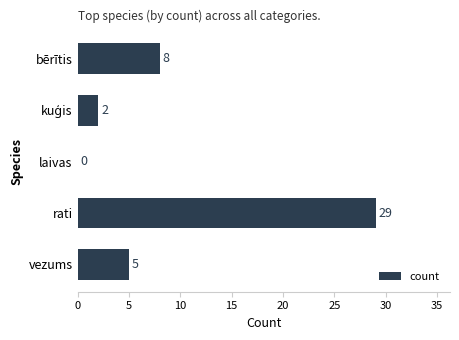

The value at rati is 29. True or false?

True